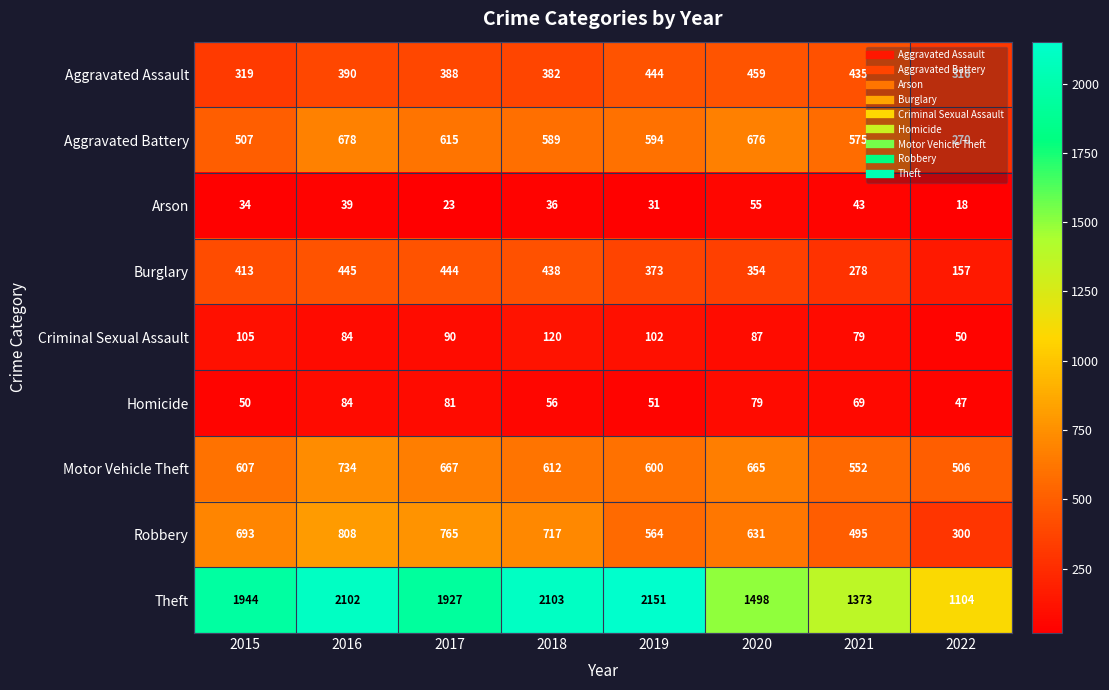

Where does the Criminal Sexual Assault series first go above 90?

2015